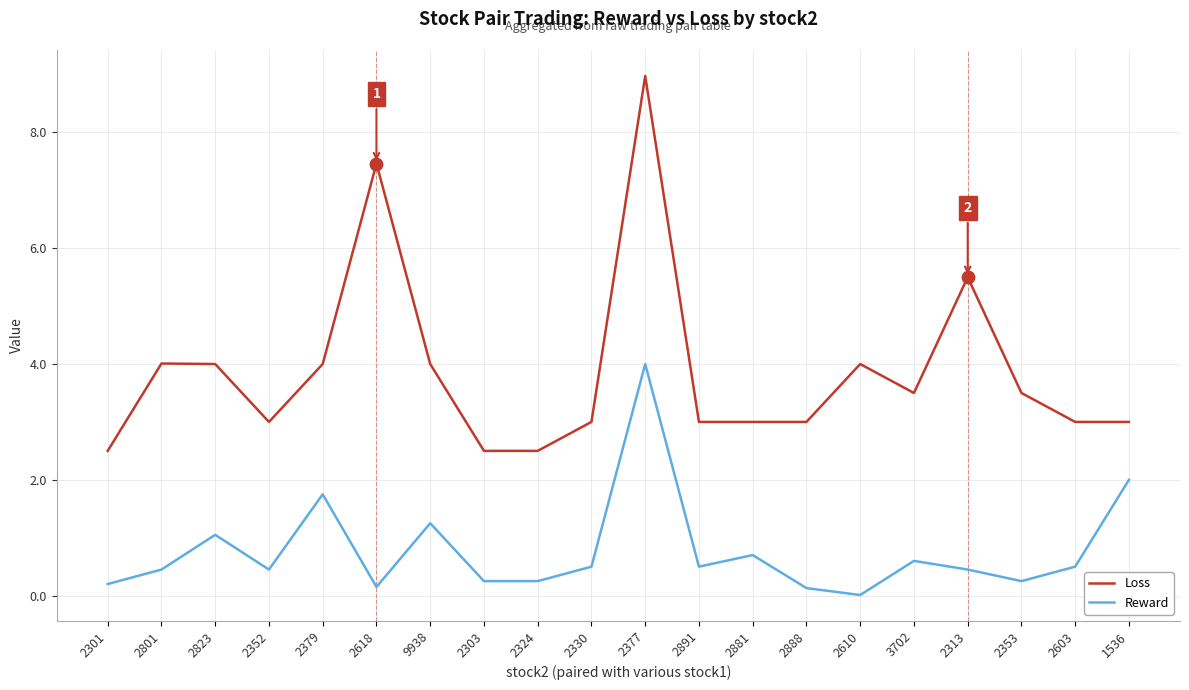

At which category is the sum across all series the highest?

2377